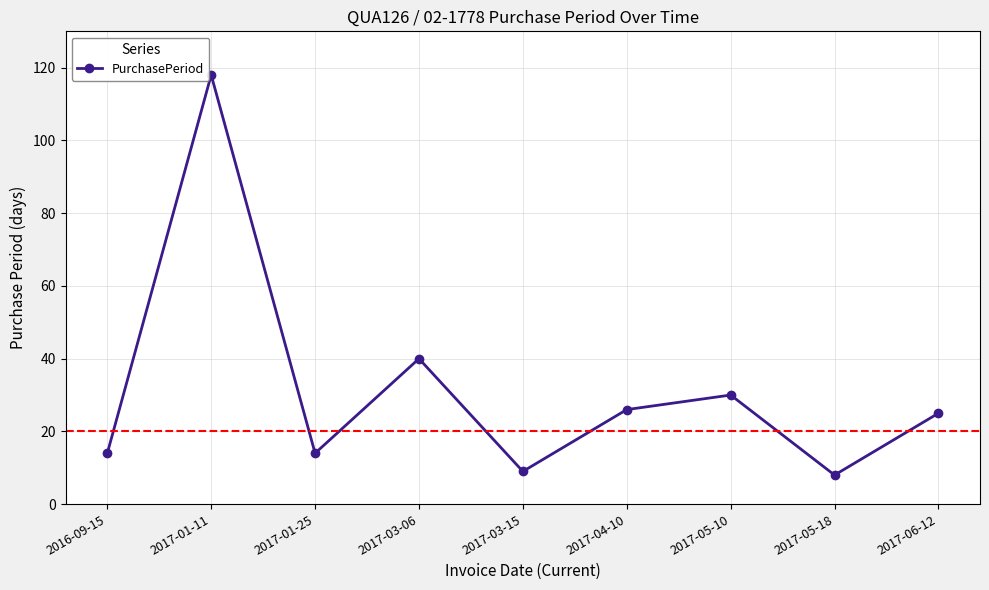

Between 2017-06-12 and 2016-09-15, which is larger?

2017-06-12